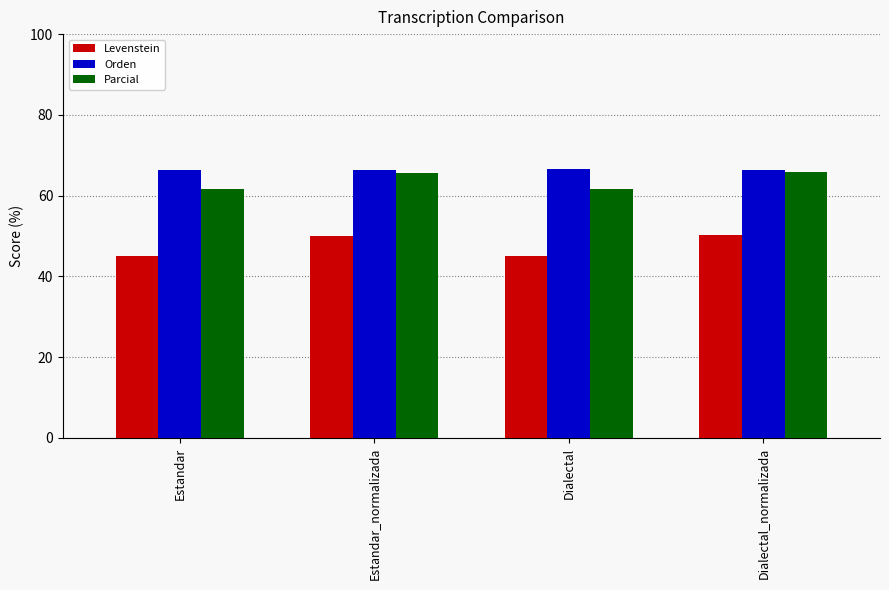

Is it true that Parcial equals 61.6 at Estandar?

True